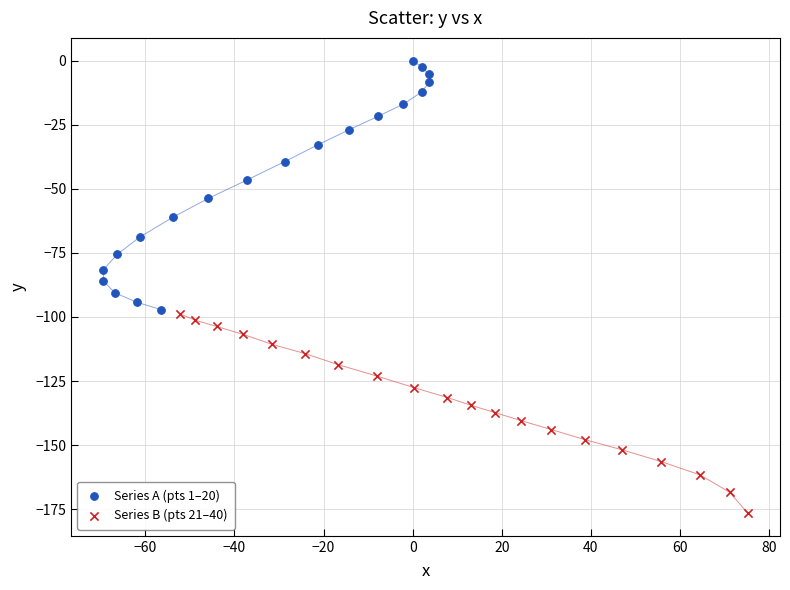

Which series contains the lowest Y value?

Series B (pts 21–40)